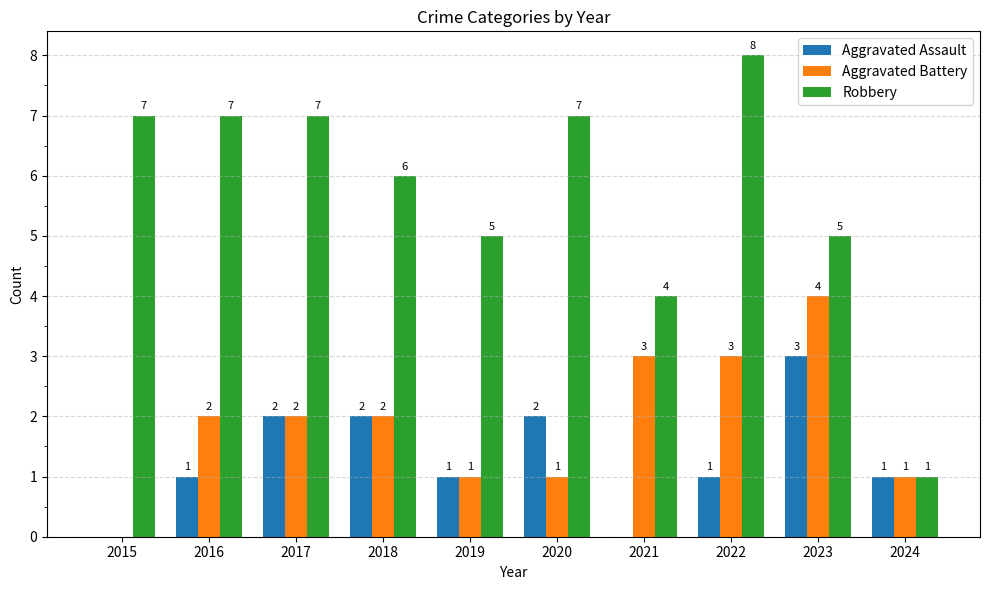

Count the number of data series in this chart.

3